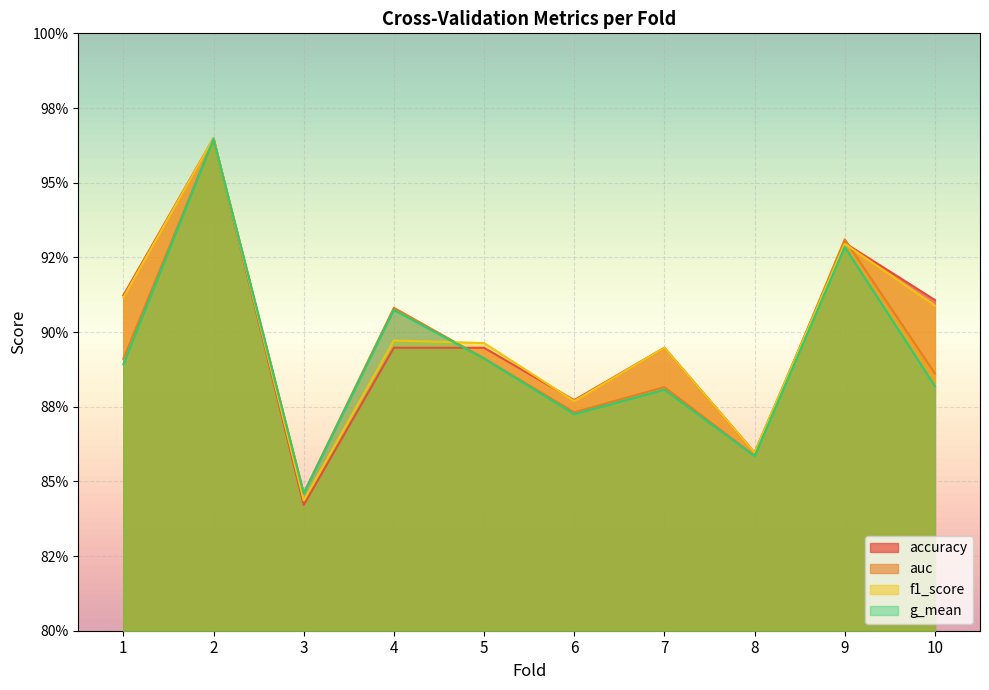

Which has a higher value, 6 or 10?

10